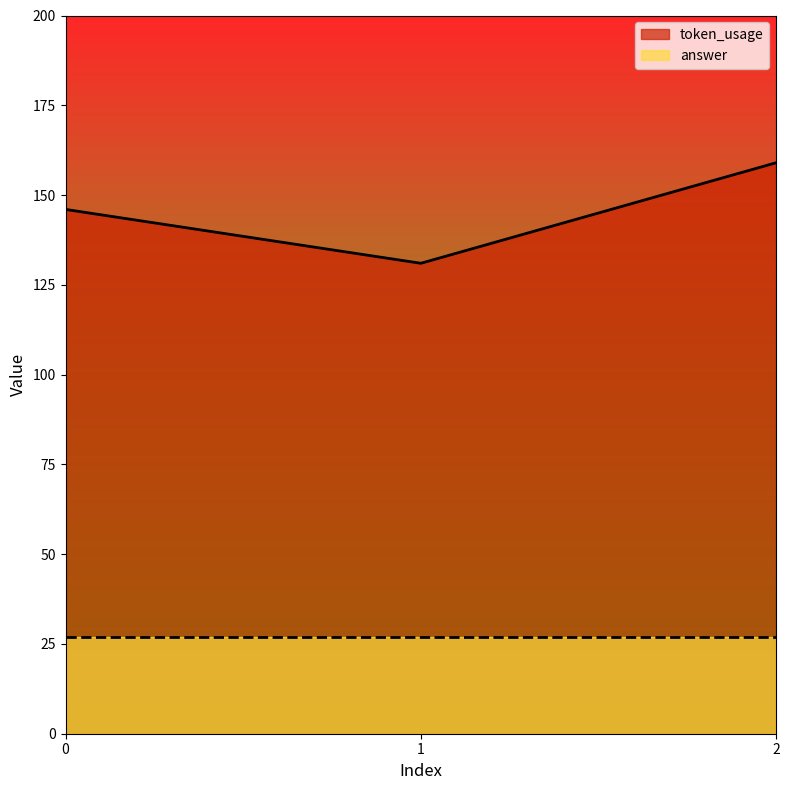

What is the value of the 3rd point from the left?

159